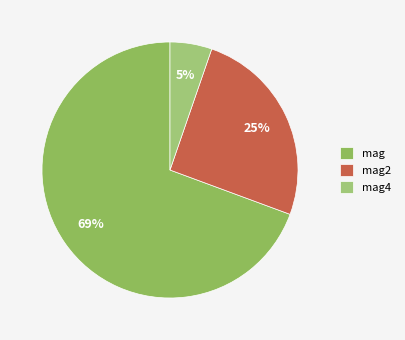

Which slice is the largest?

mag